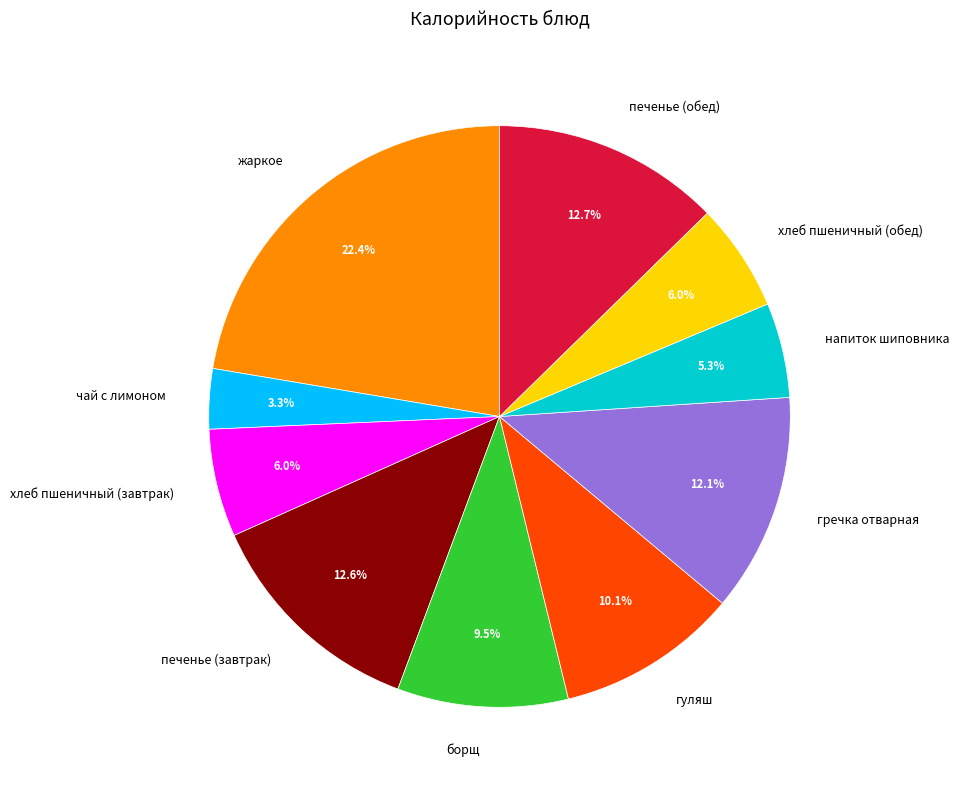

True or false: печенье (завтрак) accounts for 13% of the total.

True